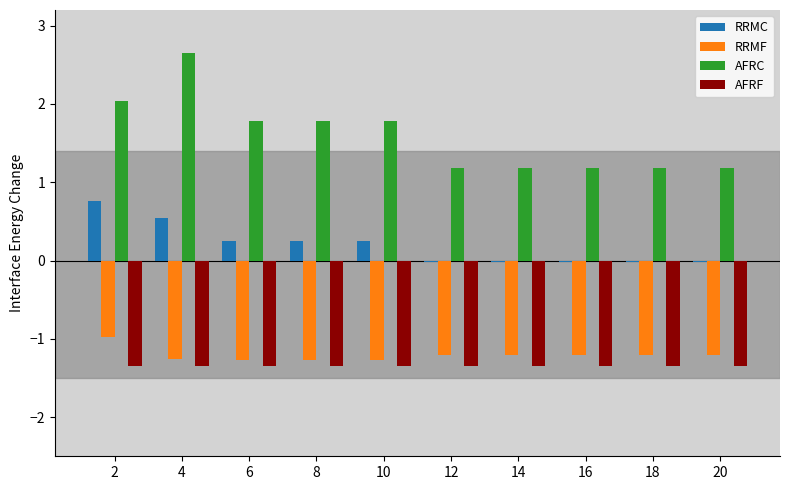

What are all the series names shown in the legend?

RRMC, RRMF, AFRC, AFRF